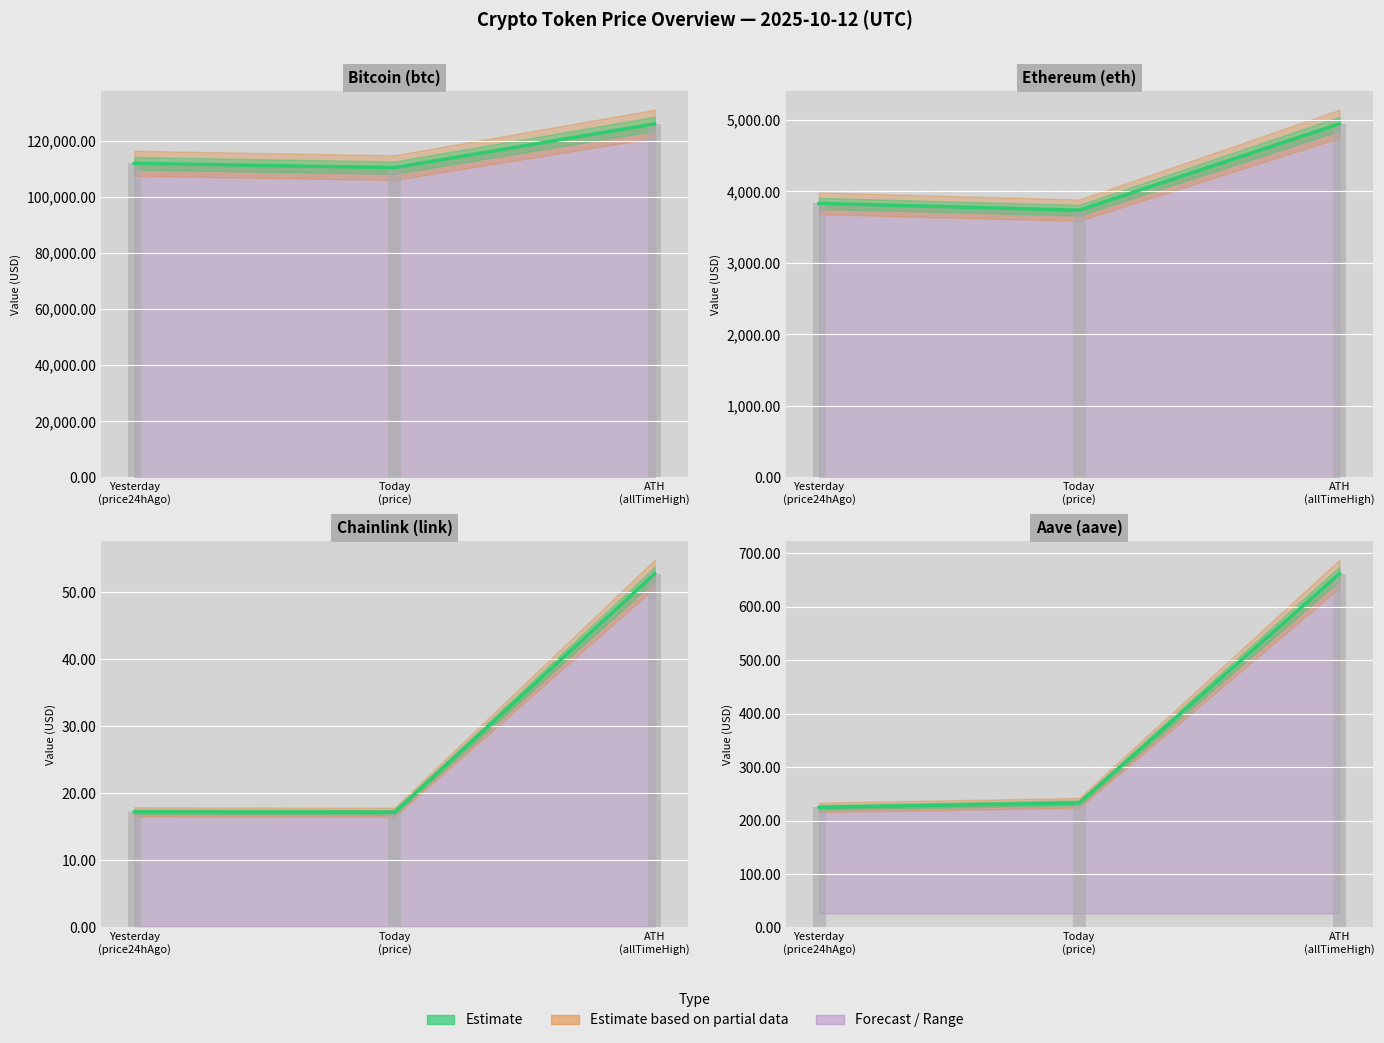

List the labels in order of value, smallest first.

Yesterday
(price24hAgo), Today
(price), ATH
(allTimeHigh)